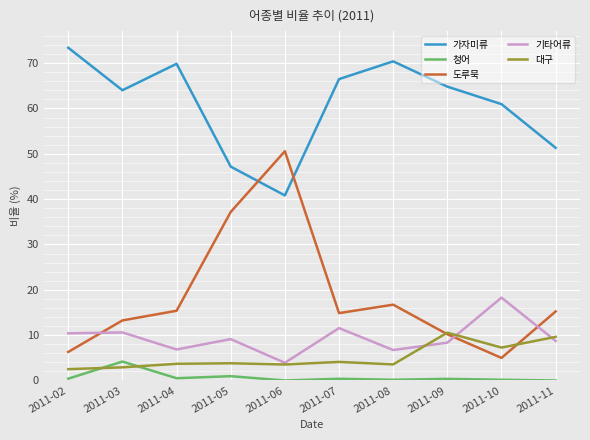

What is the difference between the highest and lowest values at 2011-04?

69.4